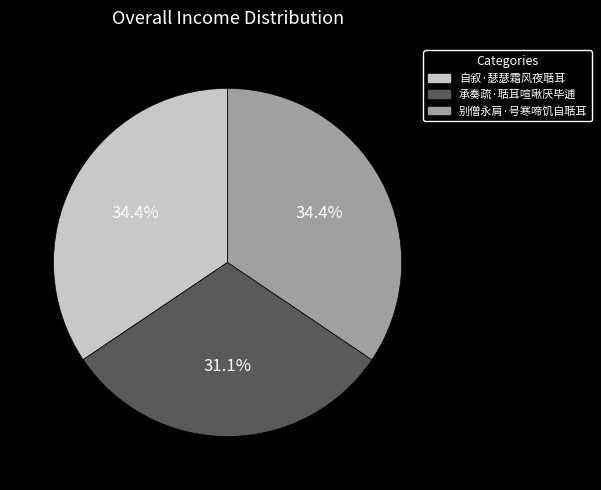

Which category has the smallest portion of the pie?

承奏疏·聒耳喧啾厌毕逋